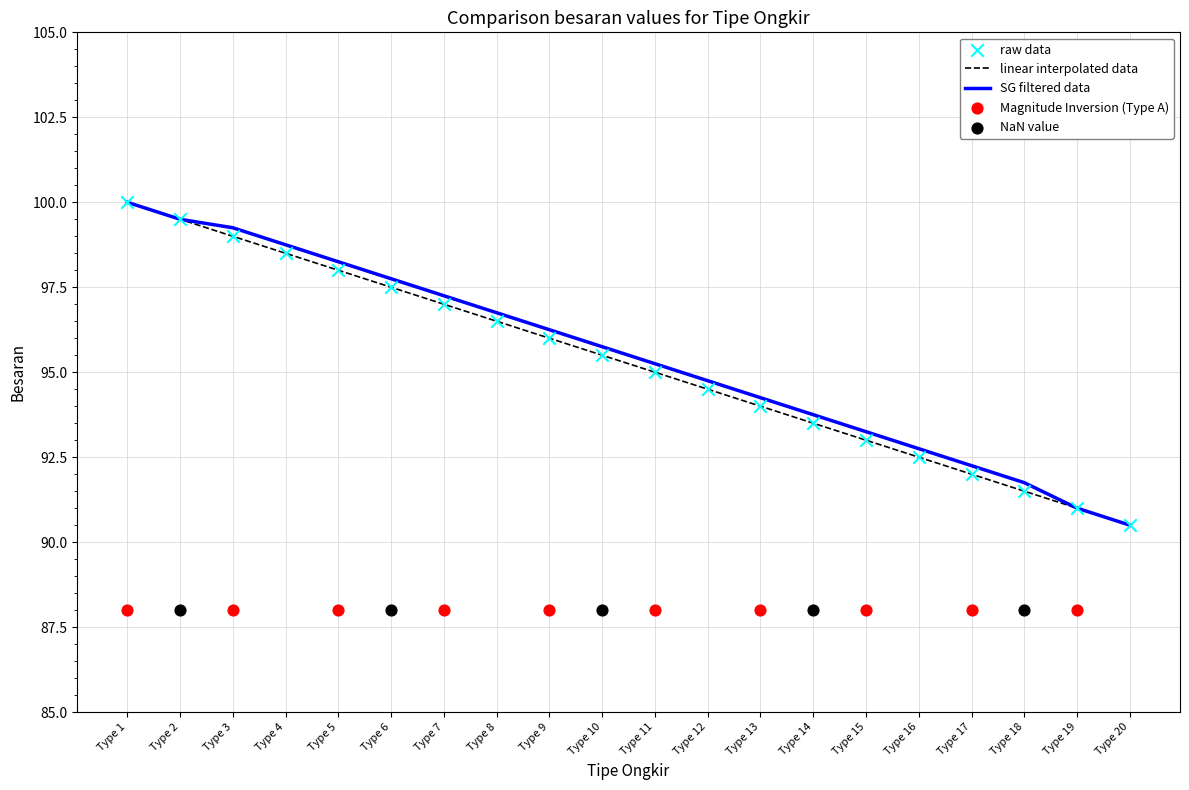

Between Type 8 and Type 10, which is larger?

Type 8